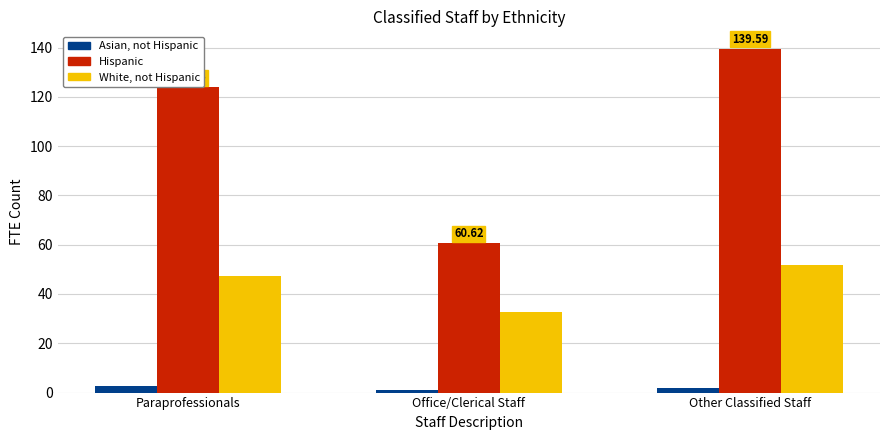

What is the difference between the White, not Hispanic values at Other Classified Staff and Office/Clerical Staff?

19.0